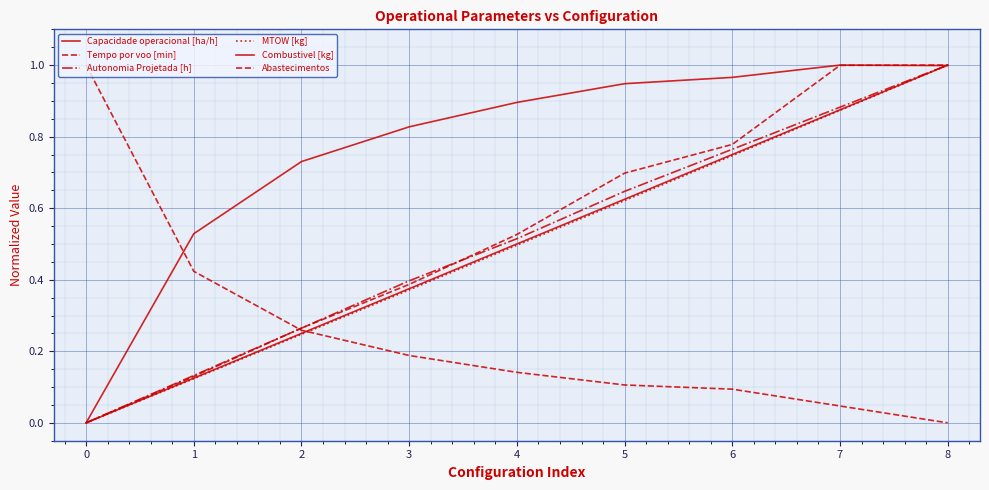

What is the sum of the Autonomia Projetada [h] values at 5 and 4?

1.2